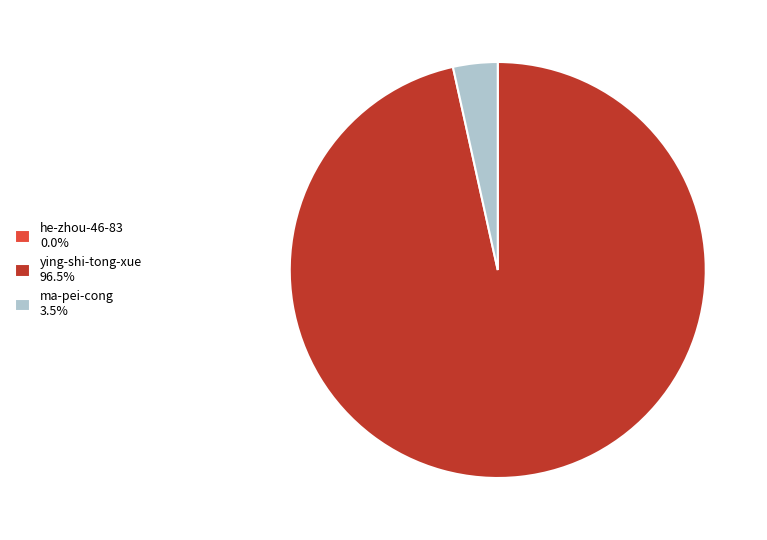

Is the sum of ma-pei-cong 3.5% and ying-shi-tong-xue 96.5% greater than half?

Yes